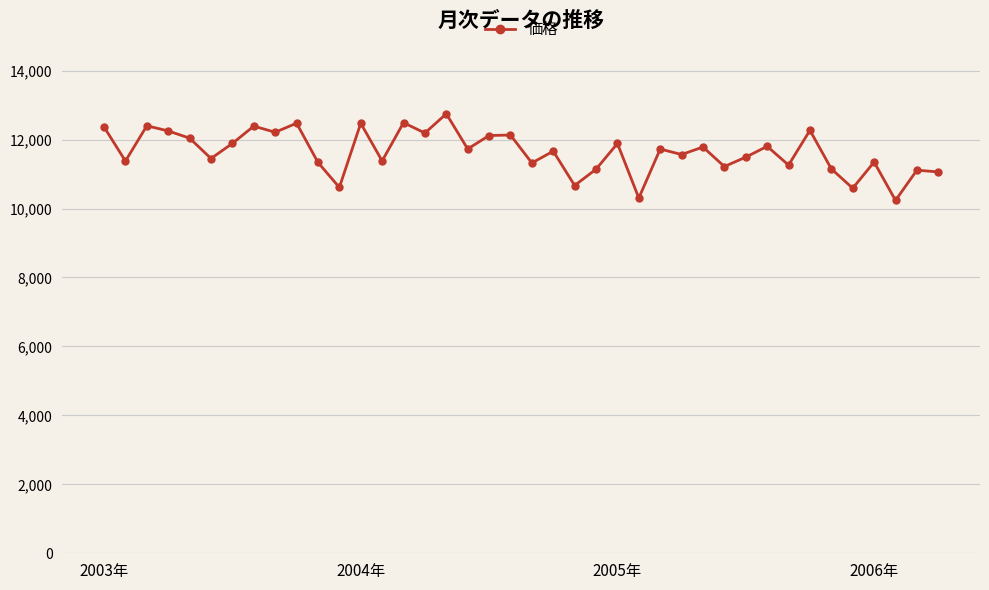

How many series are shown in this chart?

1